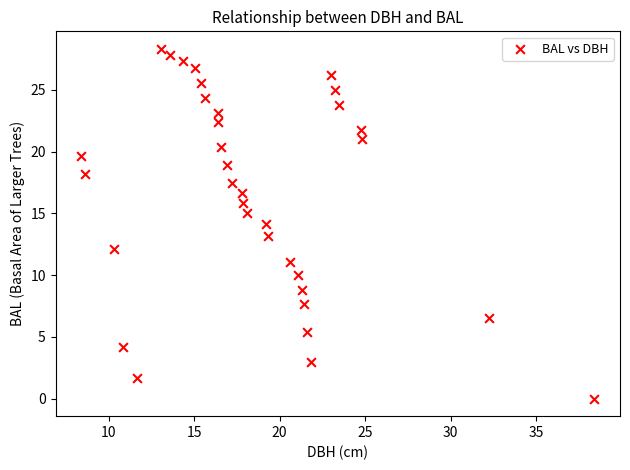

What is the range of Y values (max minus min)?

28.3